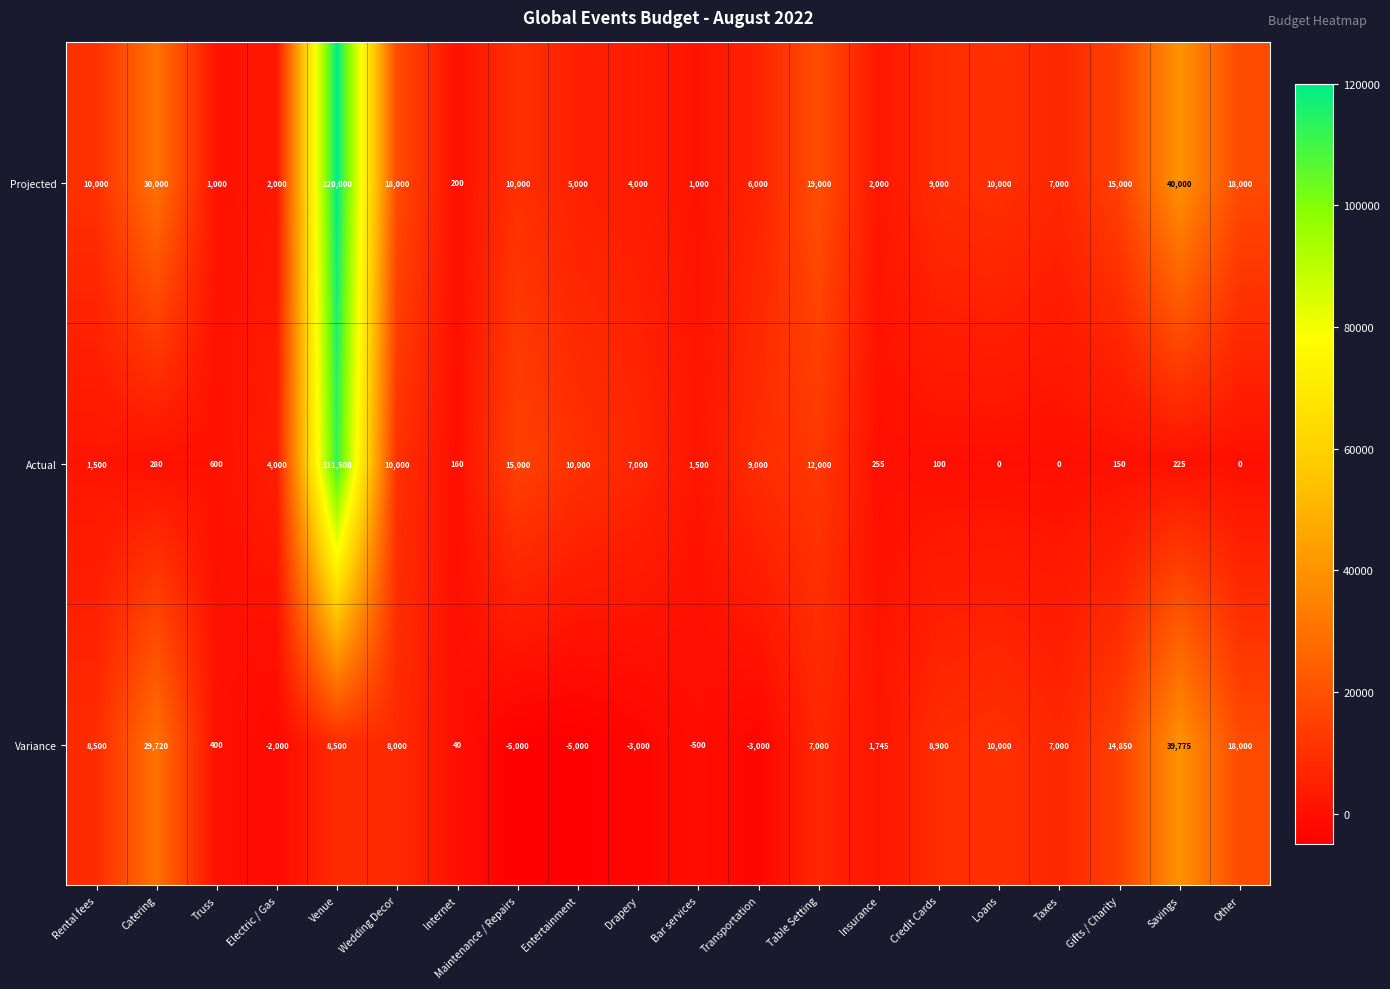

What is the difference between the maximum and minimum values in the Actual series?

111500